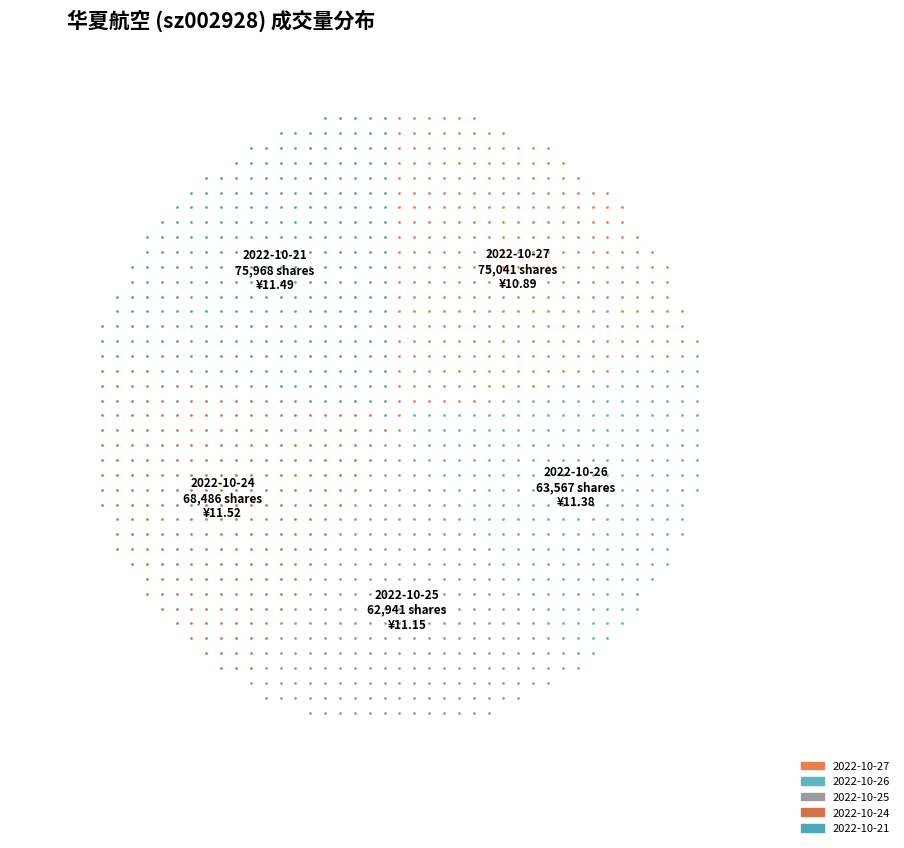

Approximately how many times larger is the value at 2022-10-21 compared to 2022-10-25?

1.2